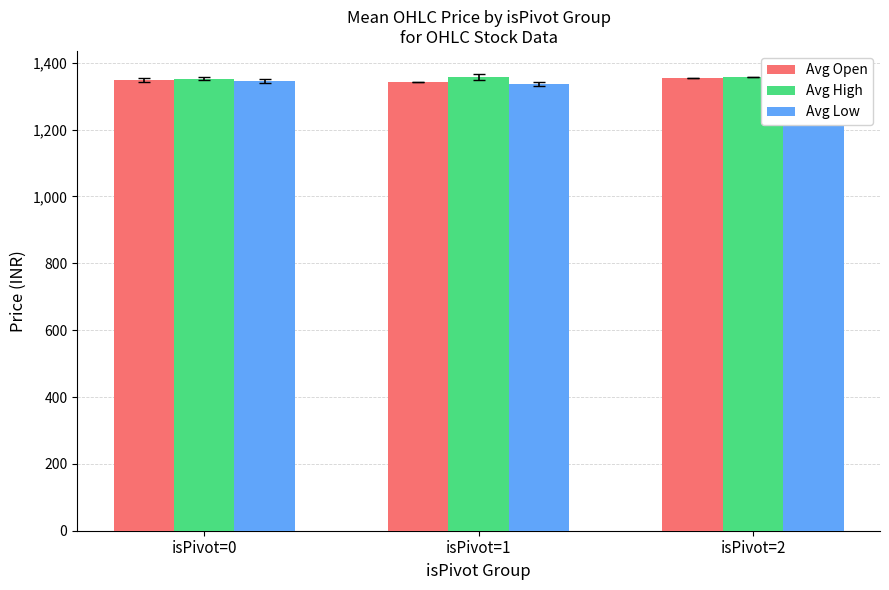

What is the average value of the Avg High series?

1355.6